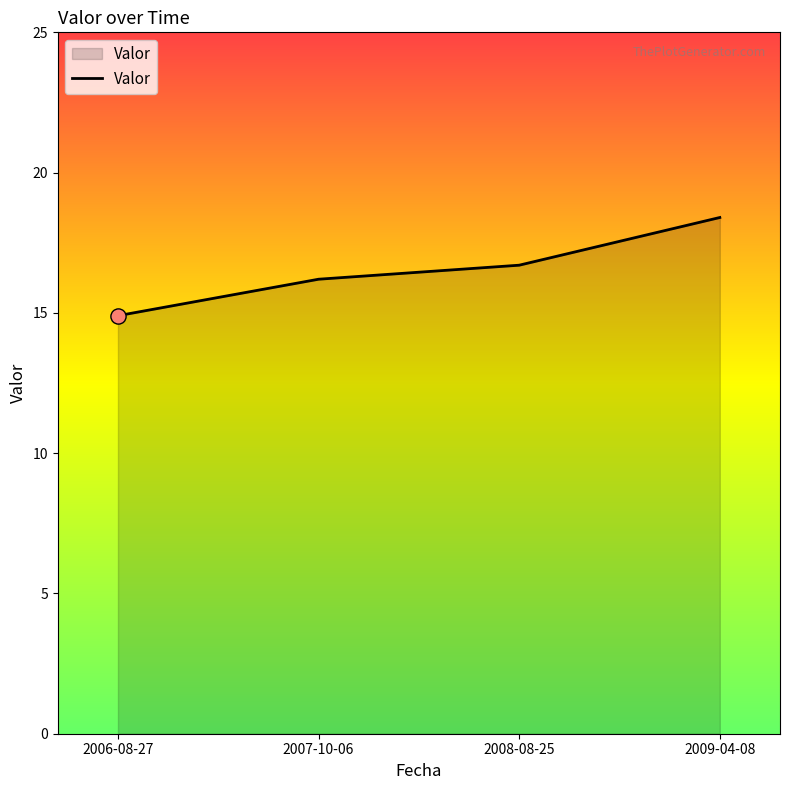

What is the change in value from 2007-10-06 to 2008-08-25?

+0.5